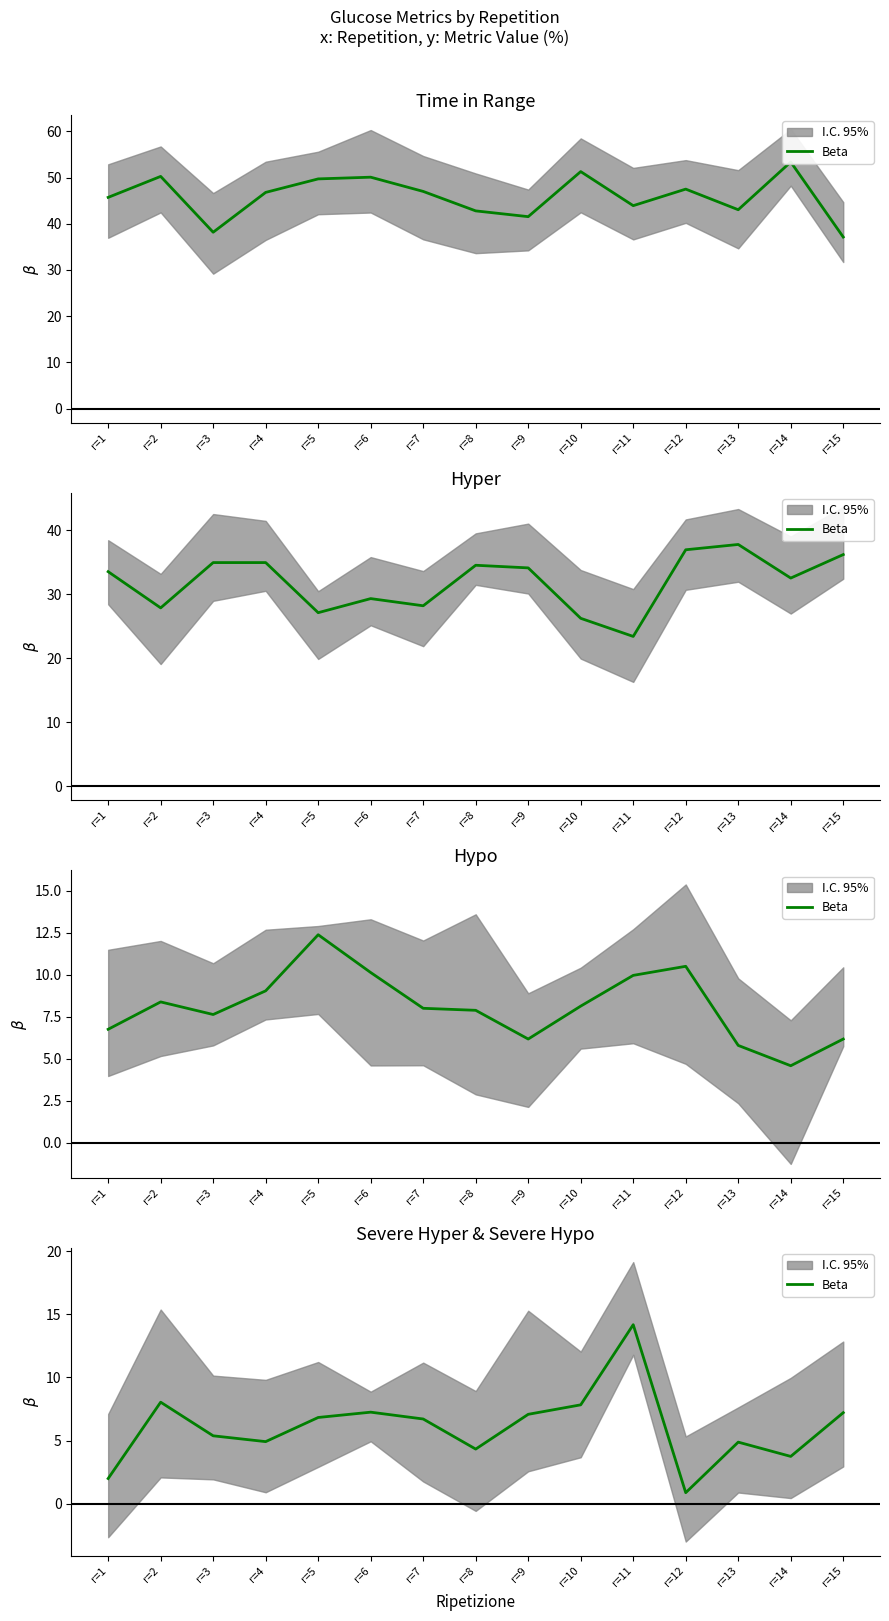

Is it true that the value at r=11 is 25.3?

False